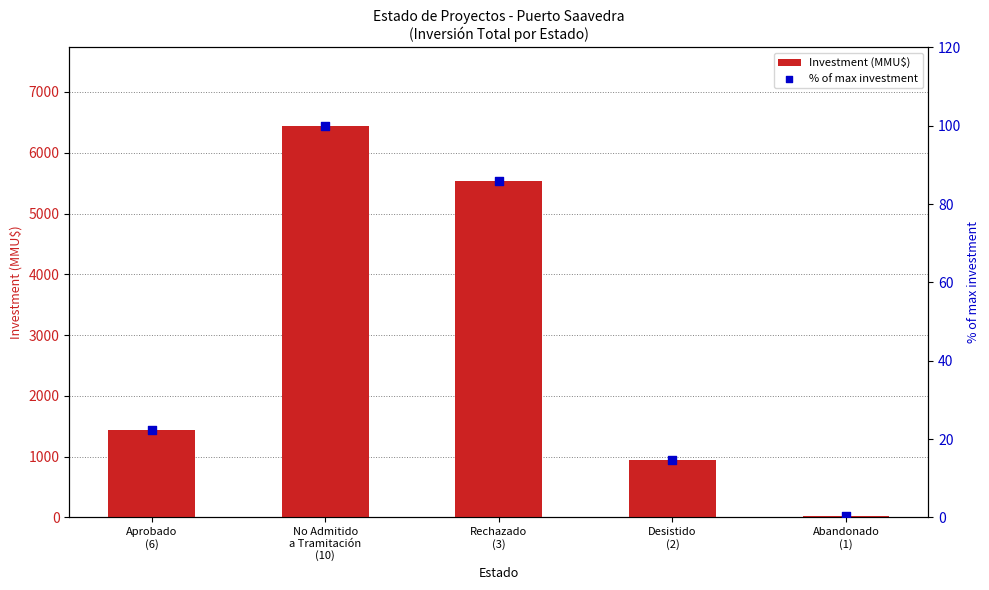

What are all the series names shown in the legend?

Investment (MMU$), % of max investment